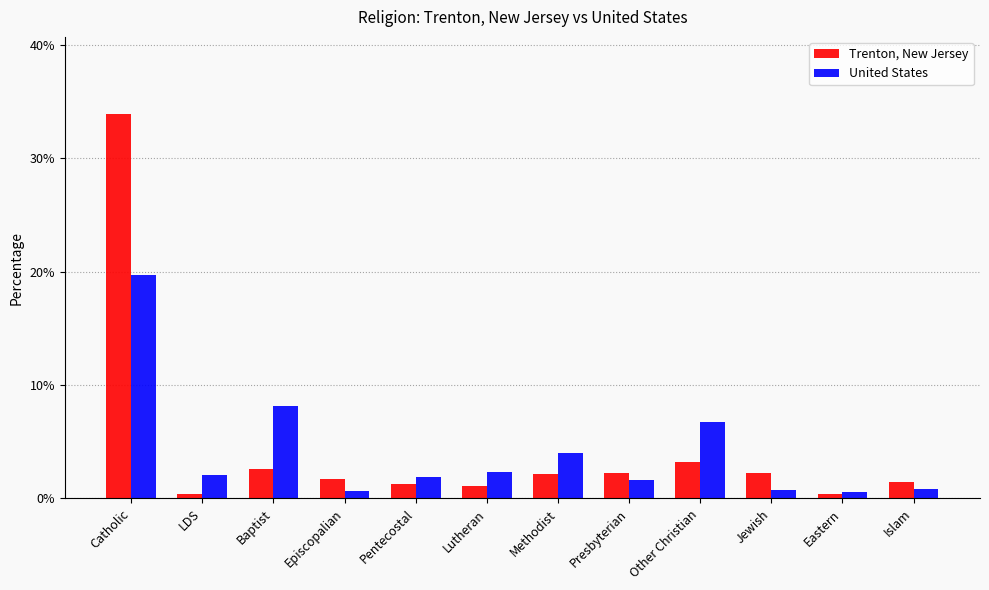

Does the chart contain any negative values?

No